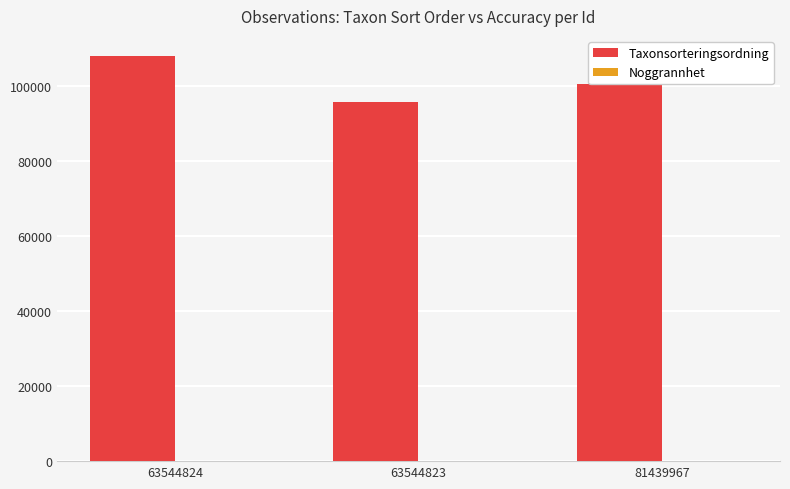

True or false: Taxonsorteringsordning has a value of 64575 at 63544823.

False